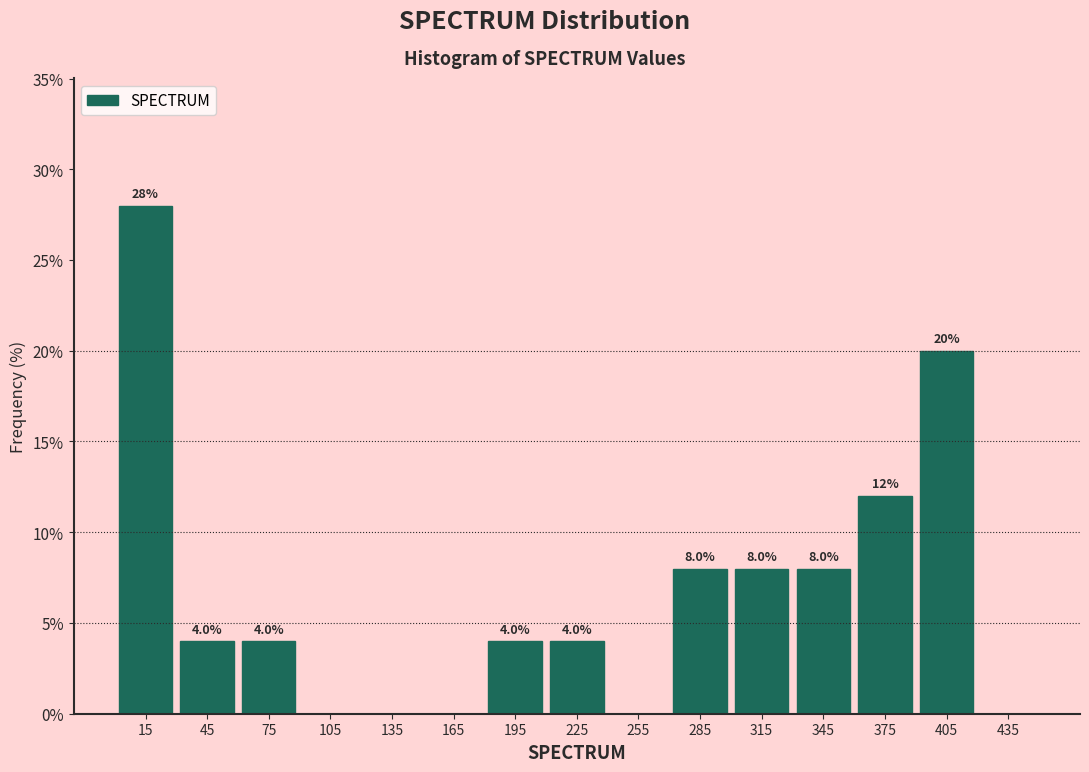

Which range on the x-axis has the tallest bar?

0 to 30